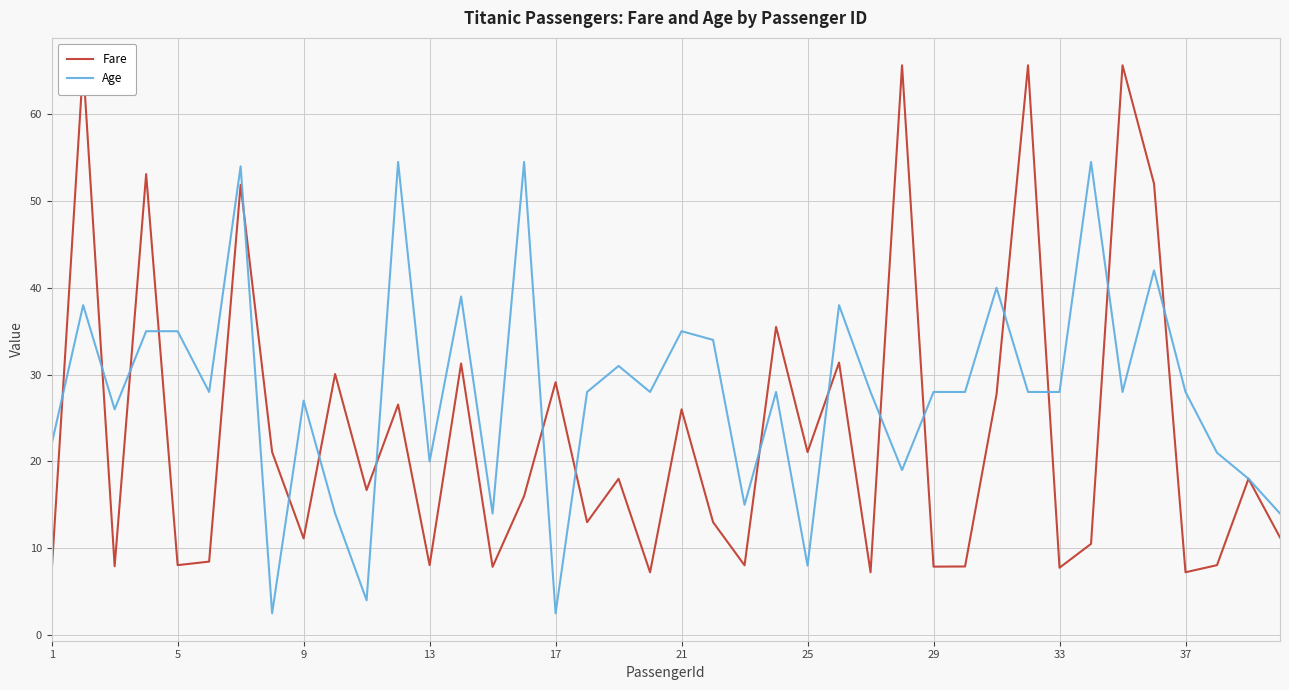

True or false: Age has a value of 8.0 at 25.

True